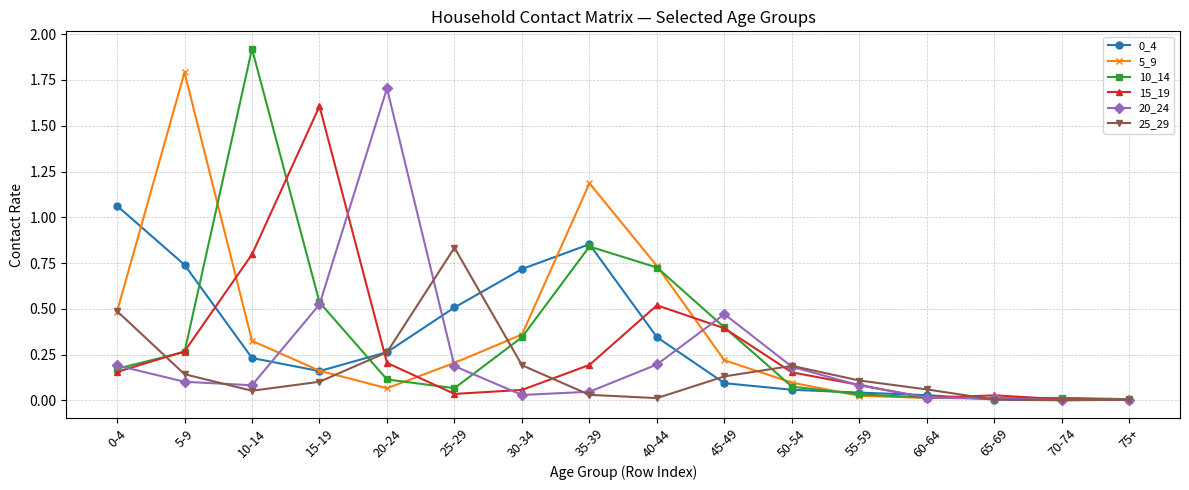

What is the total value across all series at 20-24?

2.6